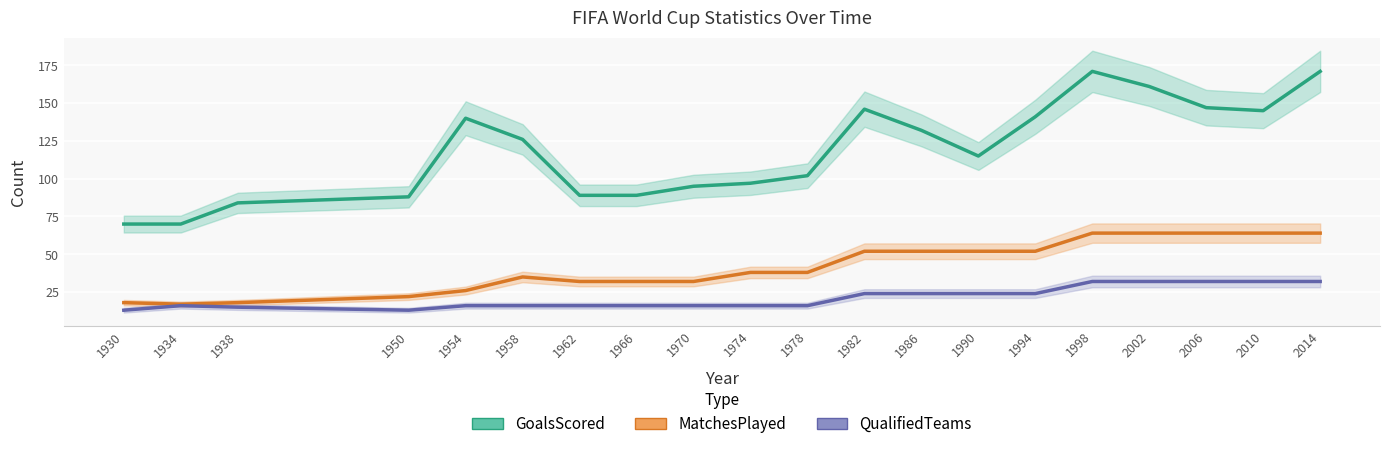

In GoalsScored, how many points are higher than both neighbors (excluding endpoints)?

3